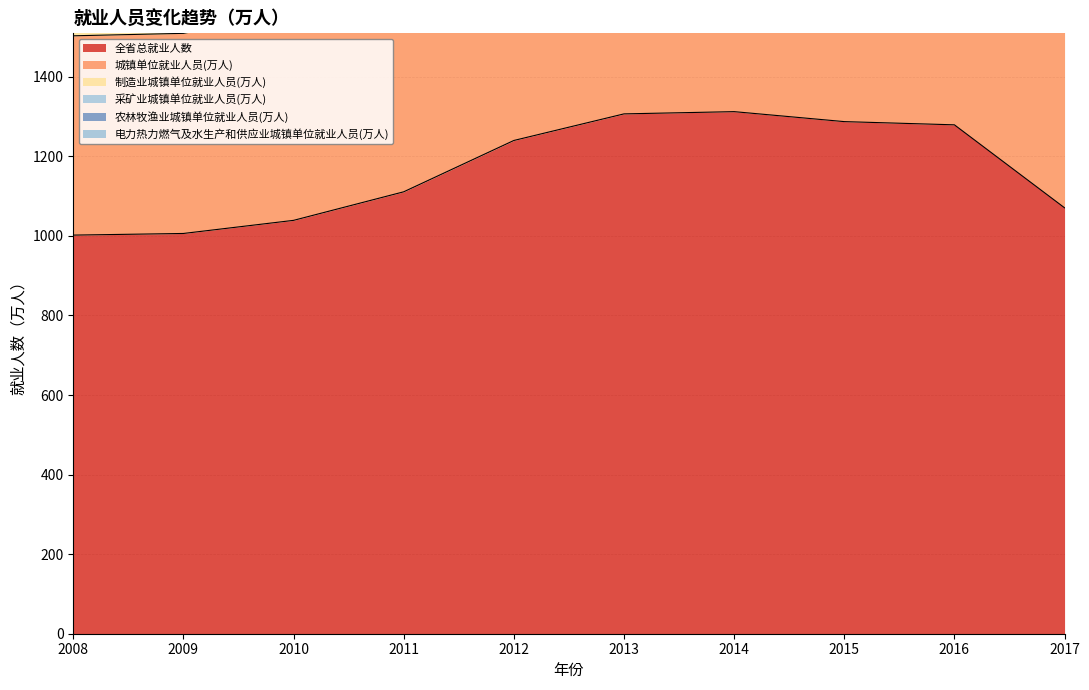

True or false: 采矿业城镇单位就业人员(万人) and 城镇单位就业人员(万人) cross at least once.

False